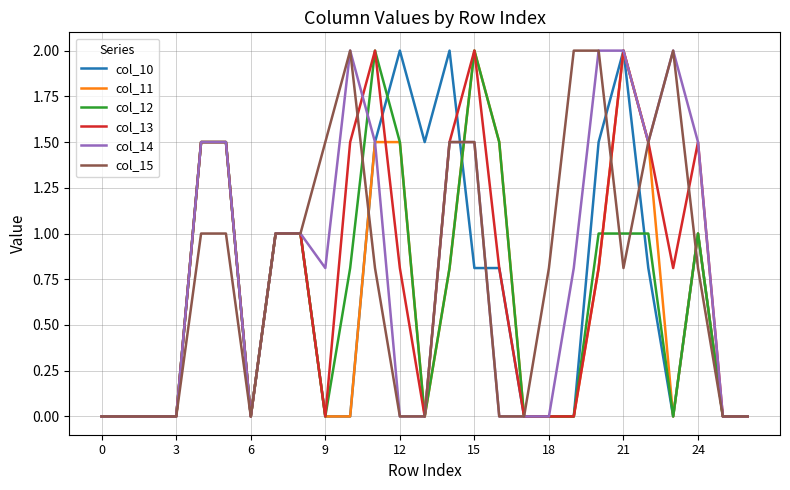

How many lines are shown in the chart?

6